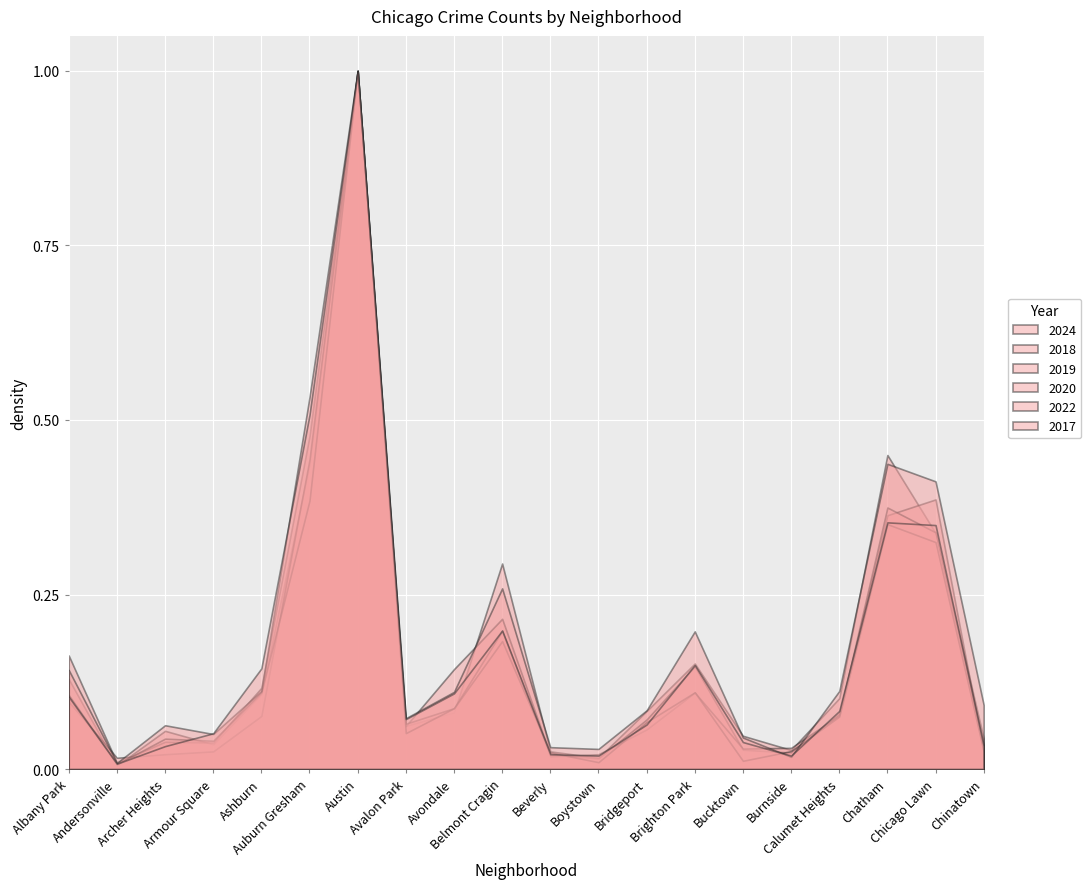

How many categories are shown in the chart?

20